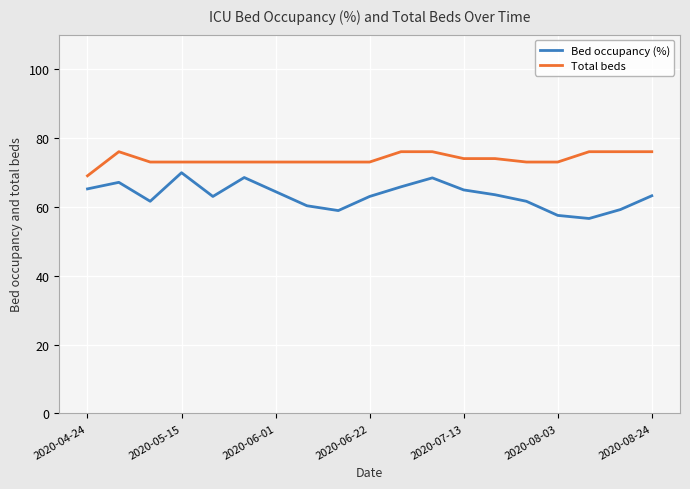

Which series has the widest spread of values?

Bed occupancy (%)